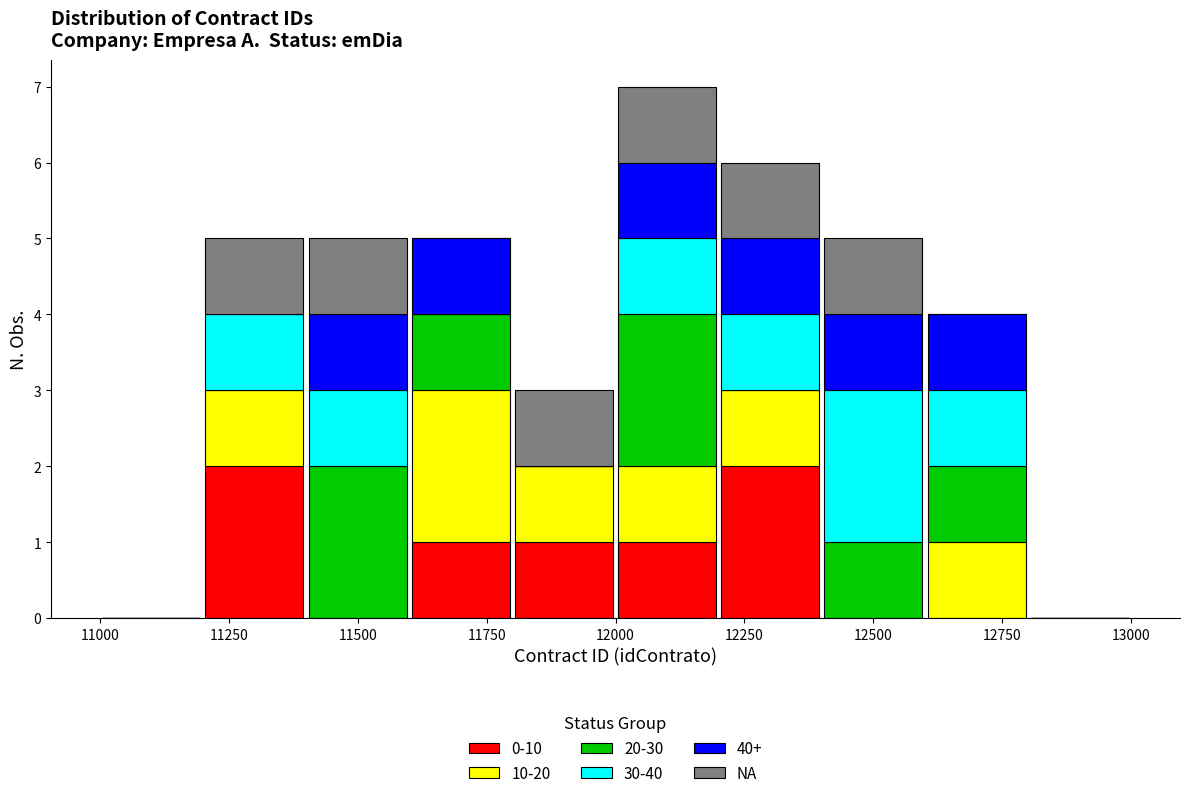

Which range on the x-axis has the tallest stacked bar (by total height)?

12000 to 12200